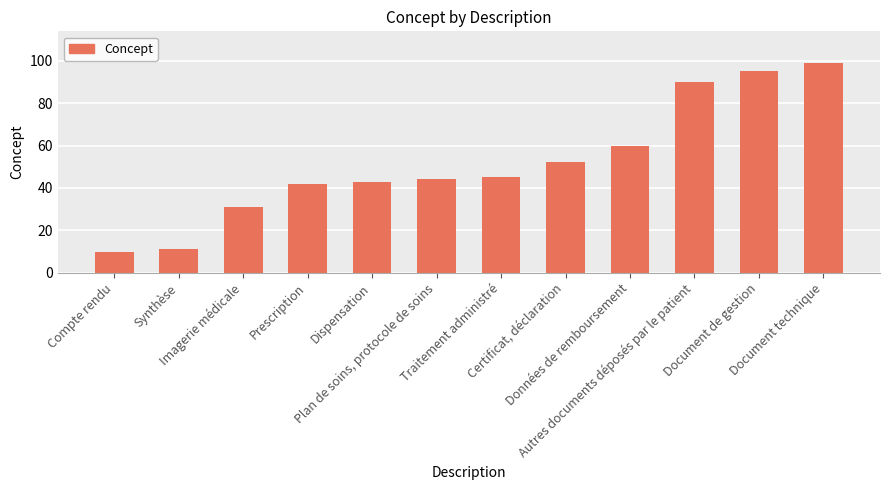

Which category has the highest value across all series?

Document technique